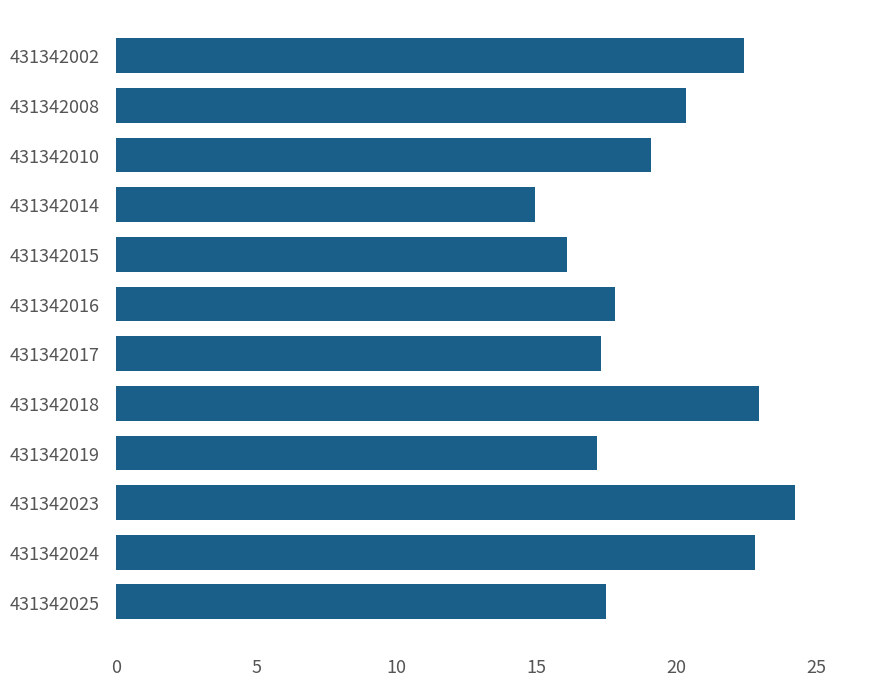

What is the difference between the second highest and minimum values?

8.0